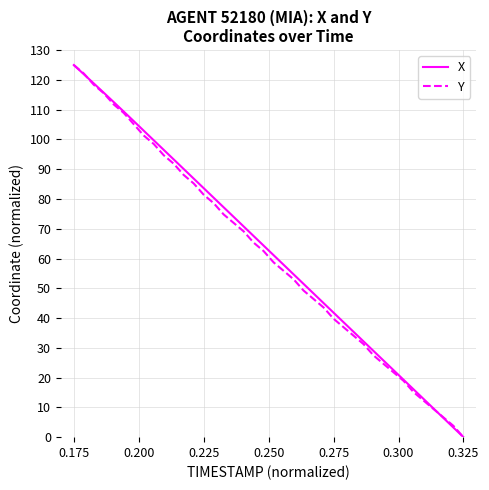

What is the difference between the maximum and second lowest values in the X series?

121.8